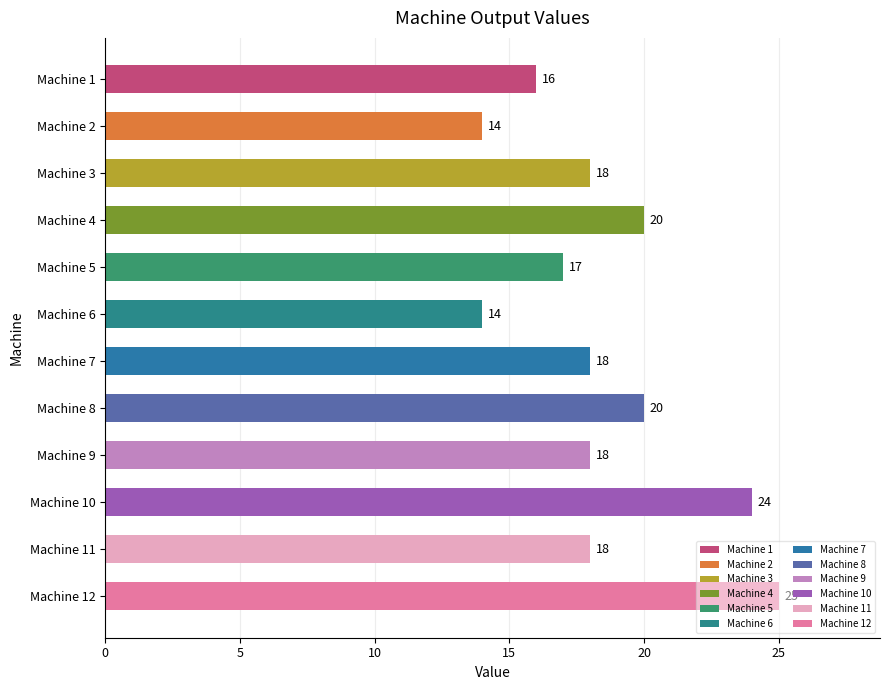

What is the sum of the values at Machine 5 and Machine 9?

35